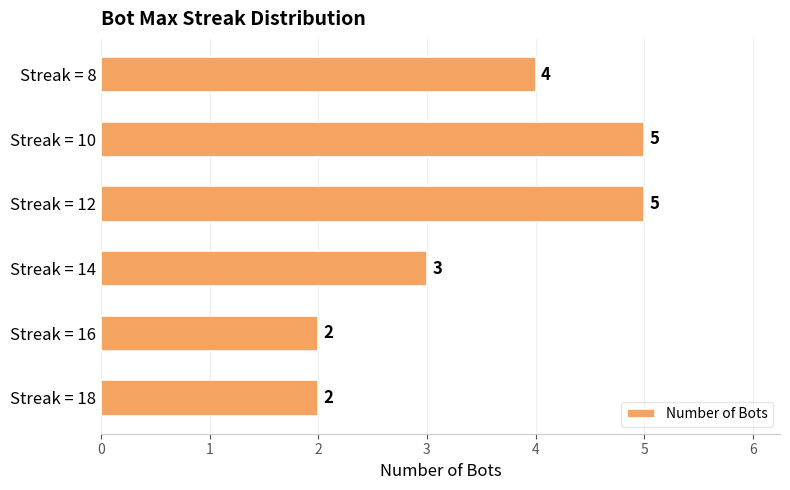

What is the change in value from Streak = 16 to Streak = 12?

+3